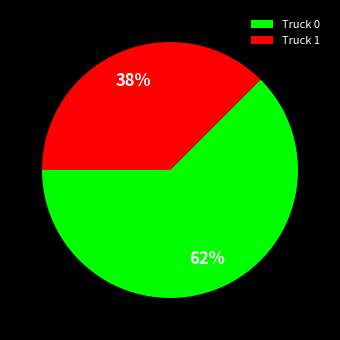

Rank the categories by value from highest to lowest.

Truck 0, Truck 1